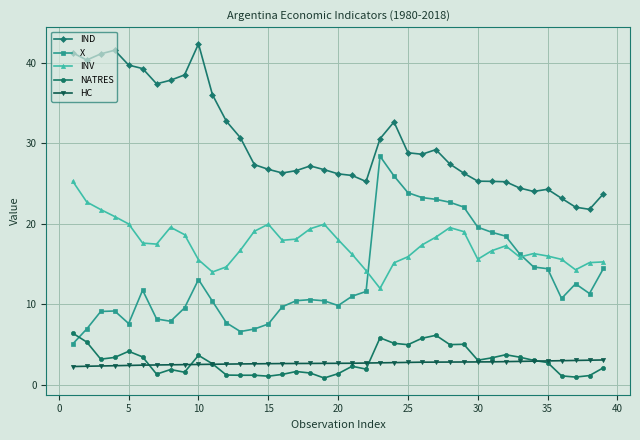

At how many categories does at least one series exceed 32?

13